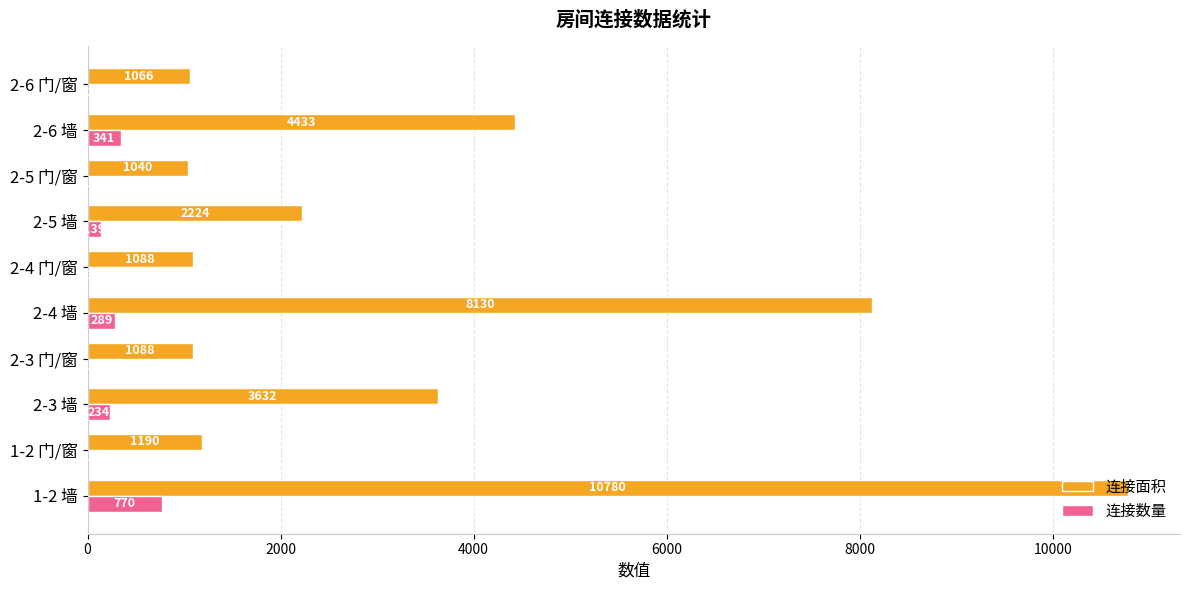

What is the sum of the 连接数量 values at 2-6 墙 and 2-6 门/窗?

342